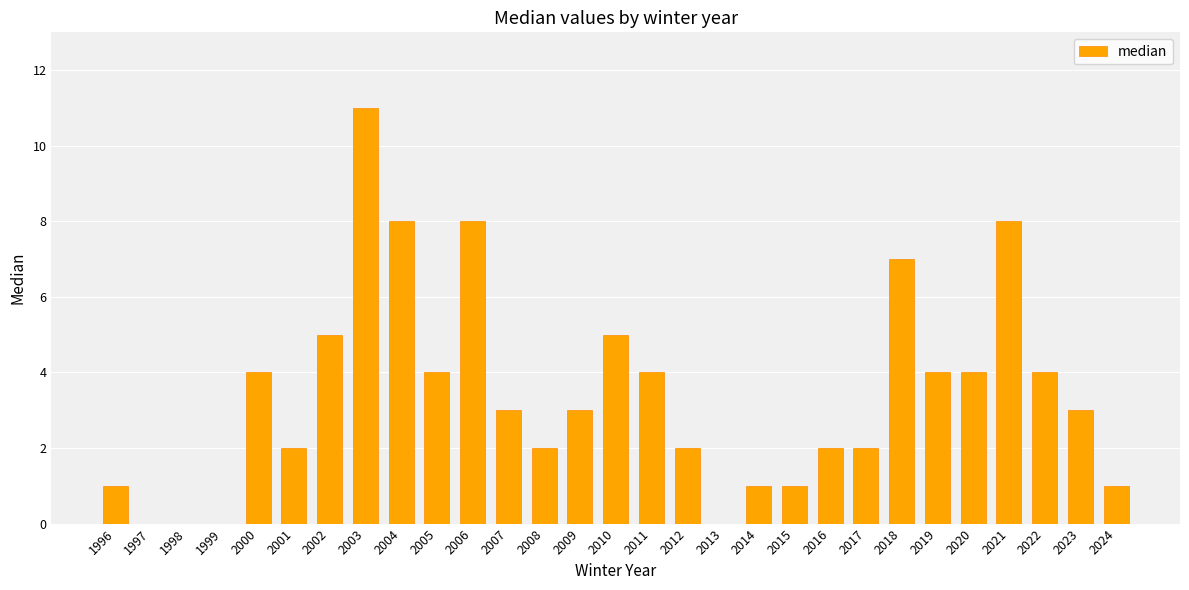

The chart shows a value of 0 at 1999. True or false?

True